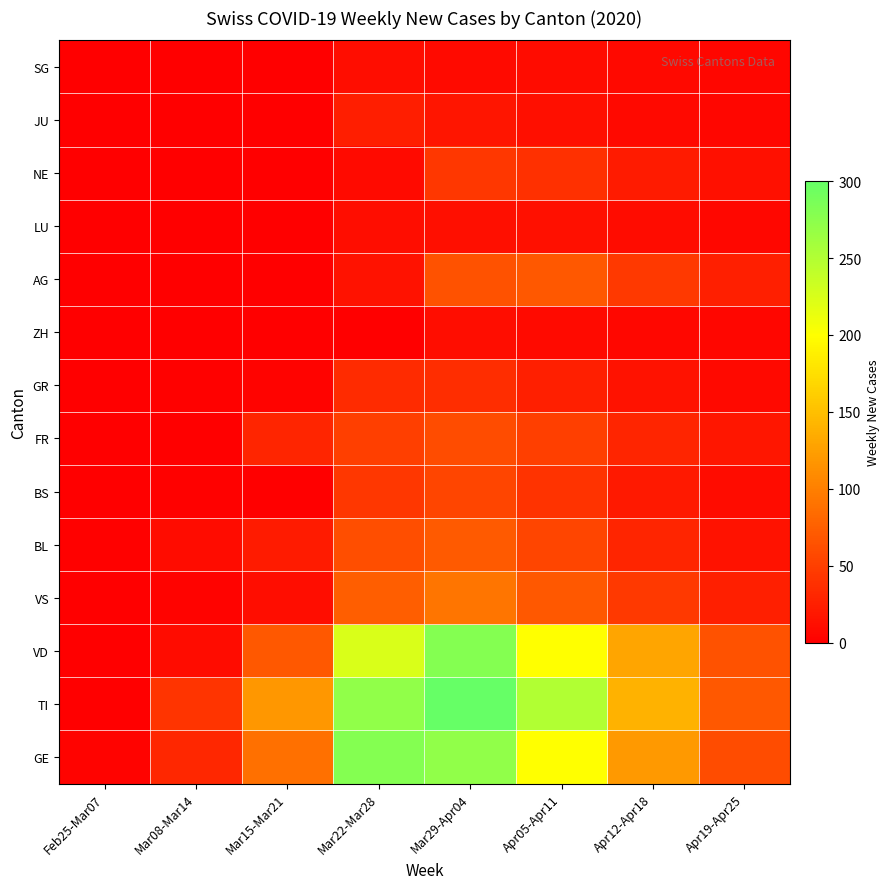

Which label corresponds to the largest value in the chart?

Mar29-Apr04